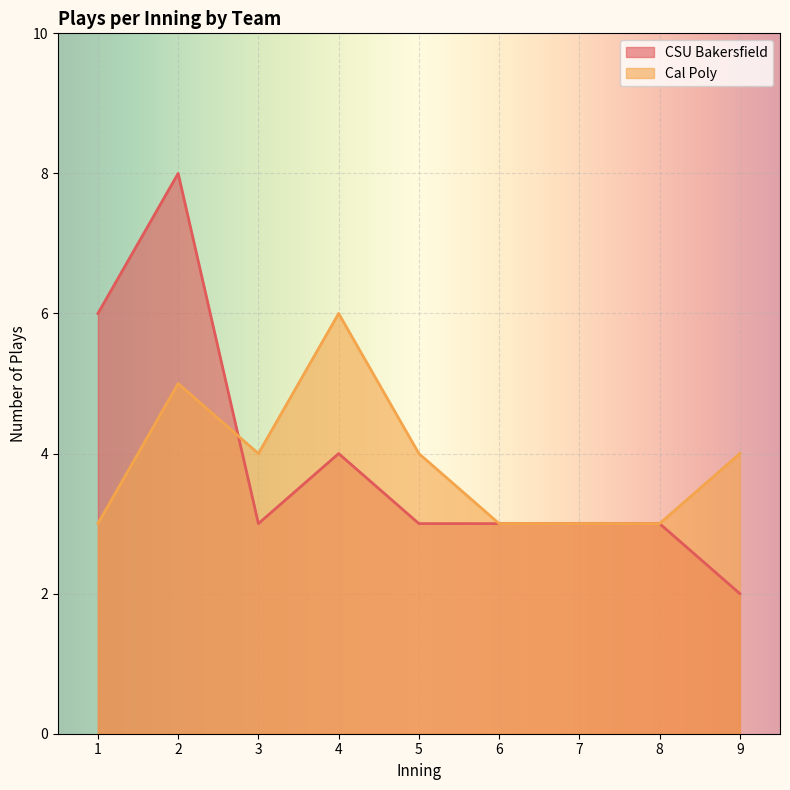

Is it true that Cal Poly equals 3 at 8?

True